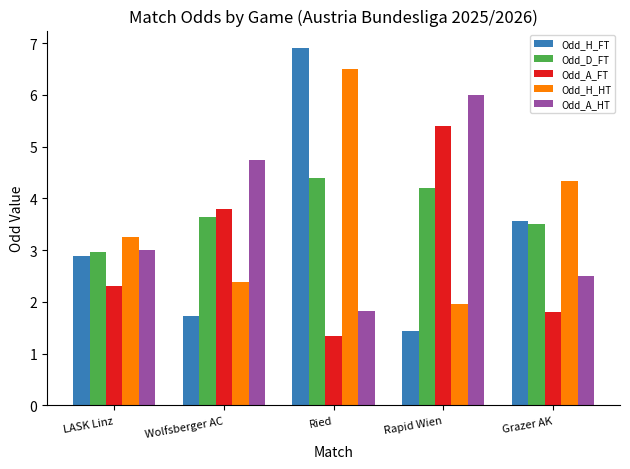

What is the maximum value shown in the chart?

6.9